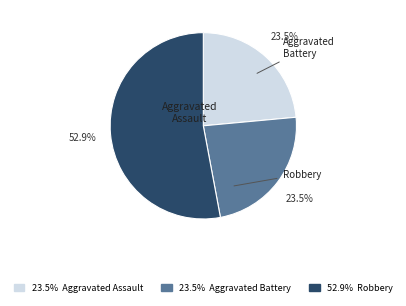

Is there a majority slice in this chart?

Yes